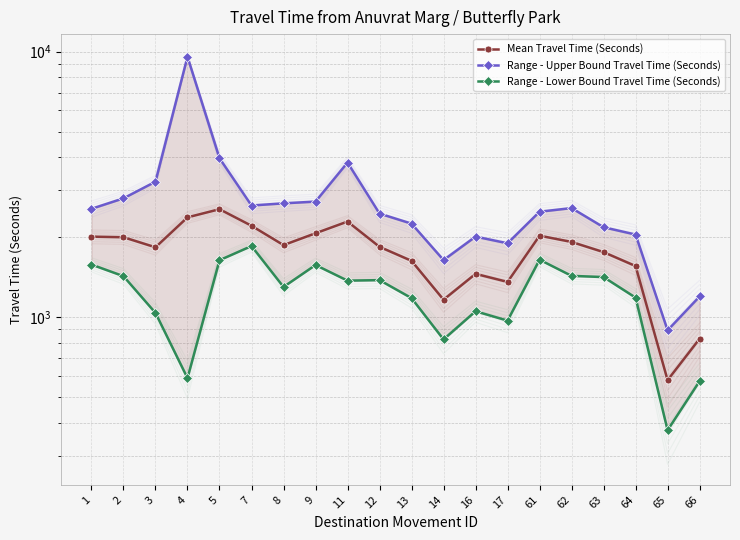

True or false: Range - Upper Bound Travel Time (Seconds) and Range - Lower Bound Travel Time (Seconds) cross at least once.

False